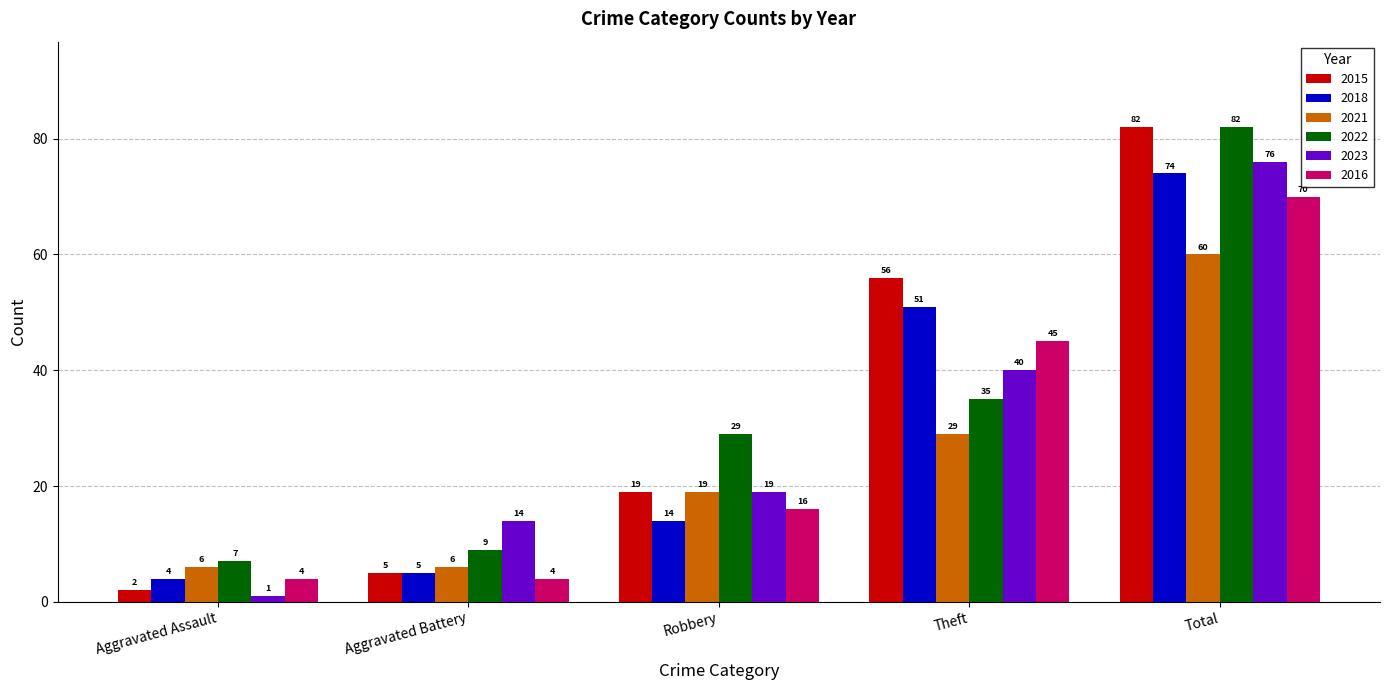

What is the sum of the 2023 values at Theft and Aggravated Assault?

41